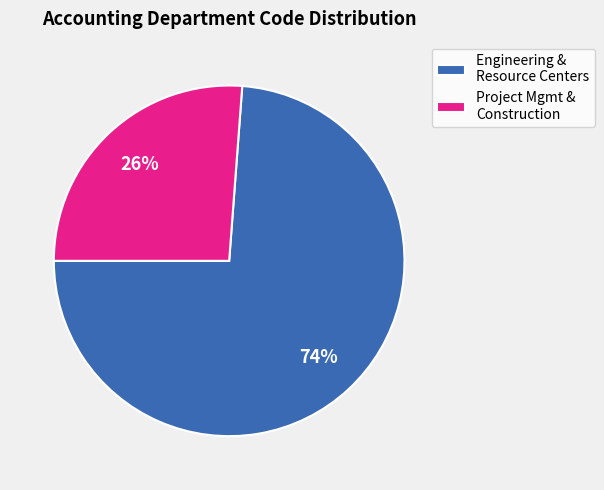

How many slices are in this pie chart?

2